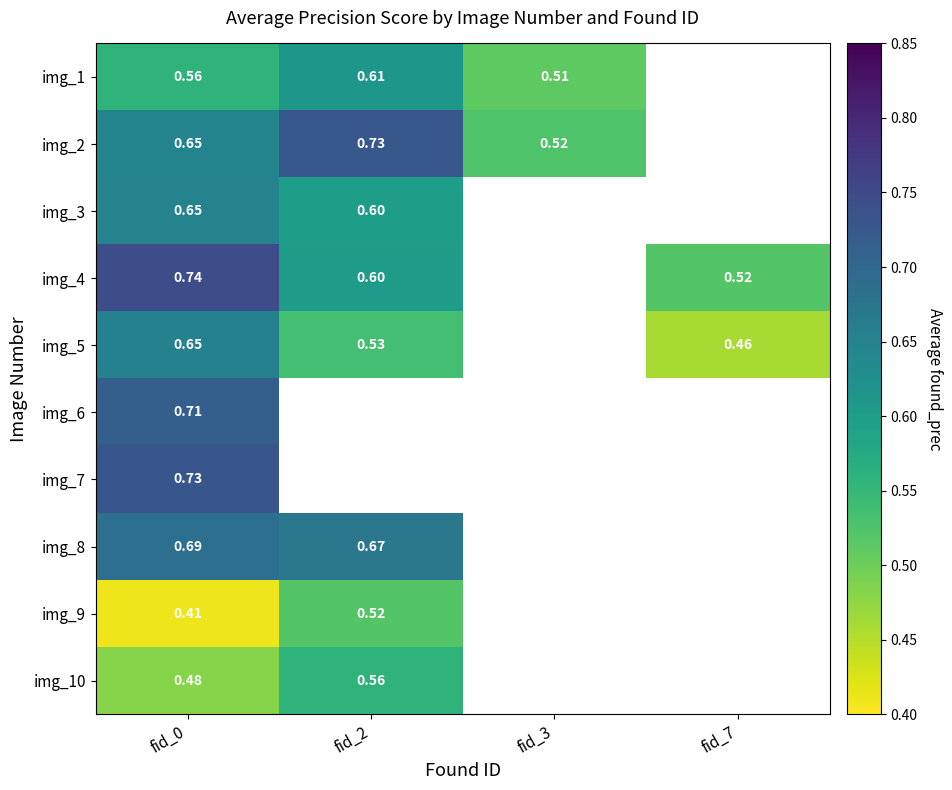

Which category has the highest value in the img_1 series?

fid_2